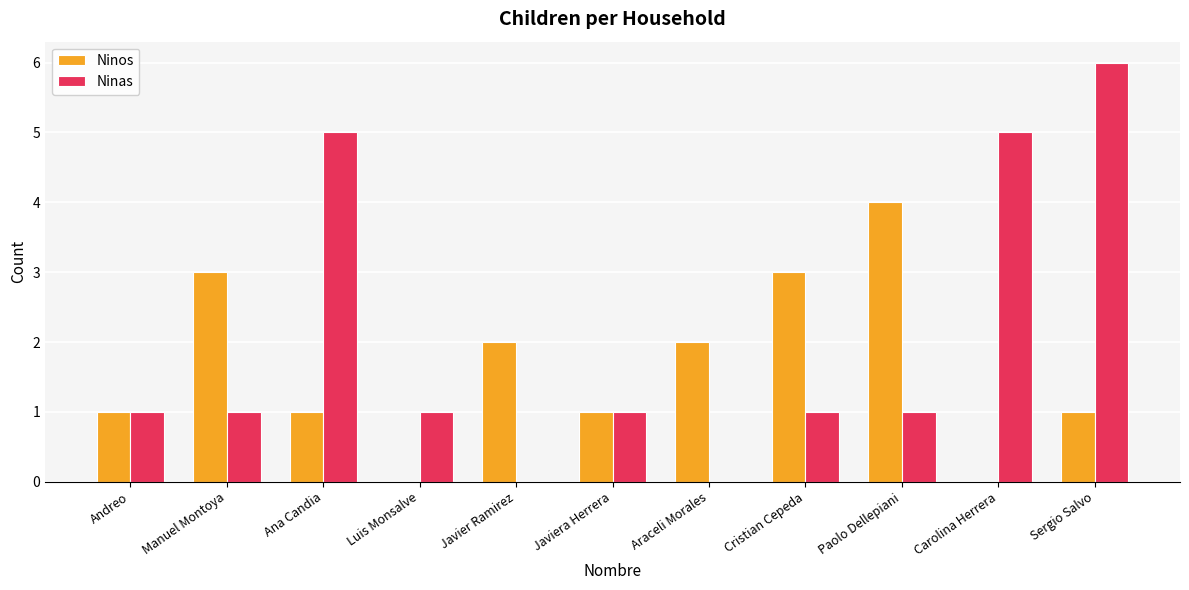

The Ninos series shows -2 at Carolina Herrera. True or false?

False